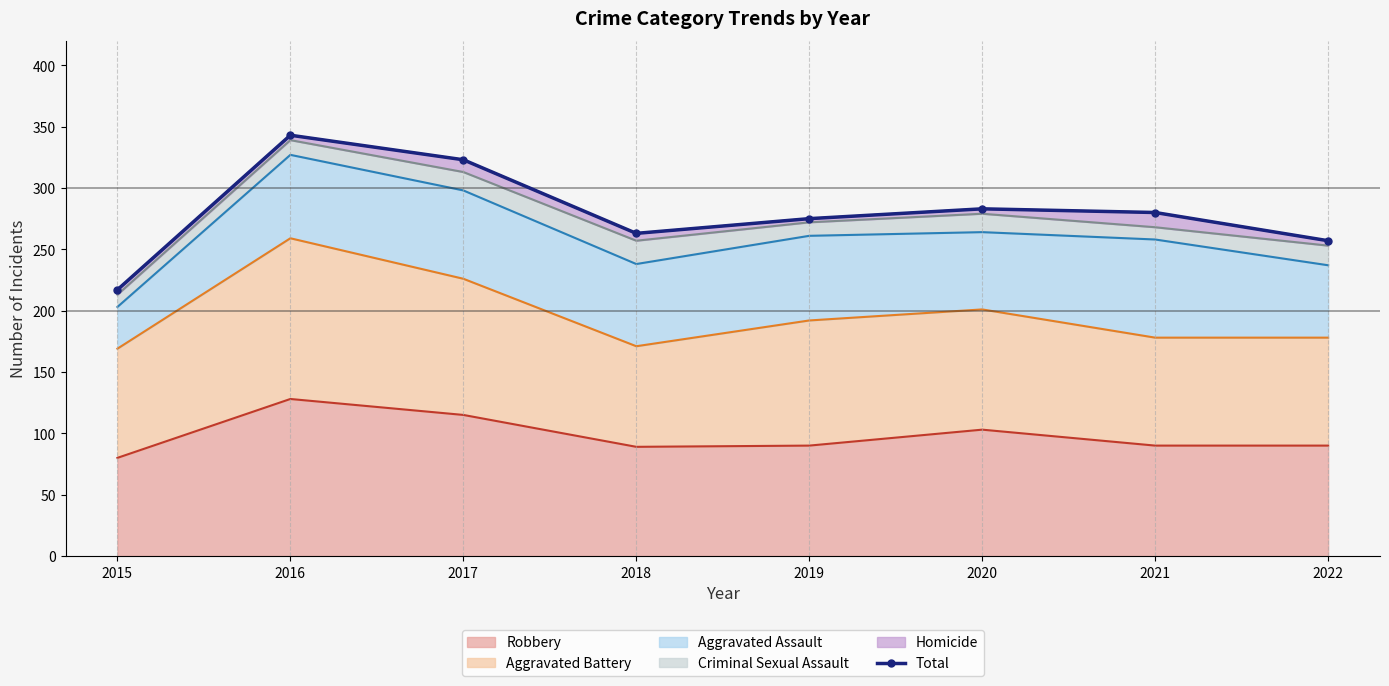

Which has a higher value, 2022 or 2016?

2016